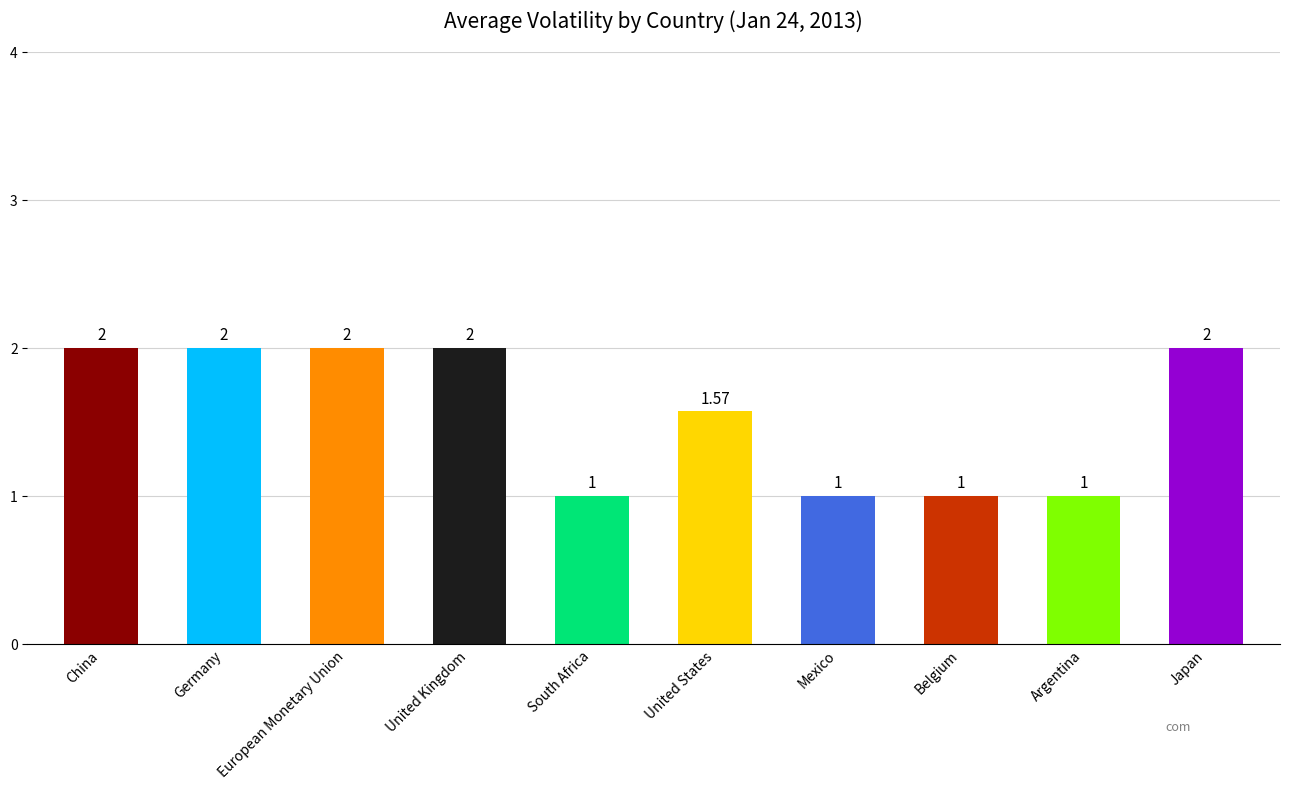

What is the sum of the values at European Monetary Union and South Africa?

3.0